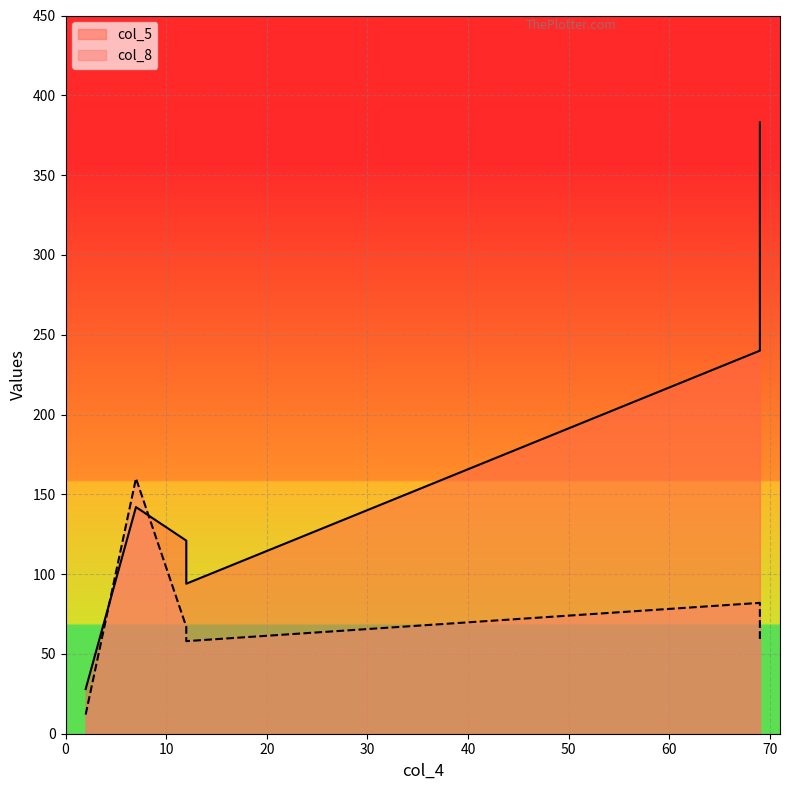

True or false: col_8 has a value of 59 at 69.

True